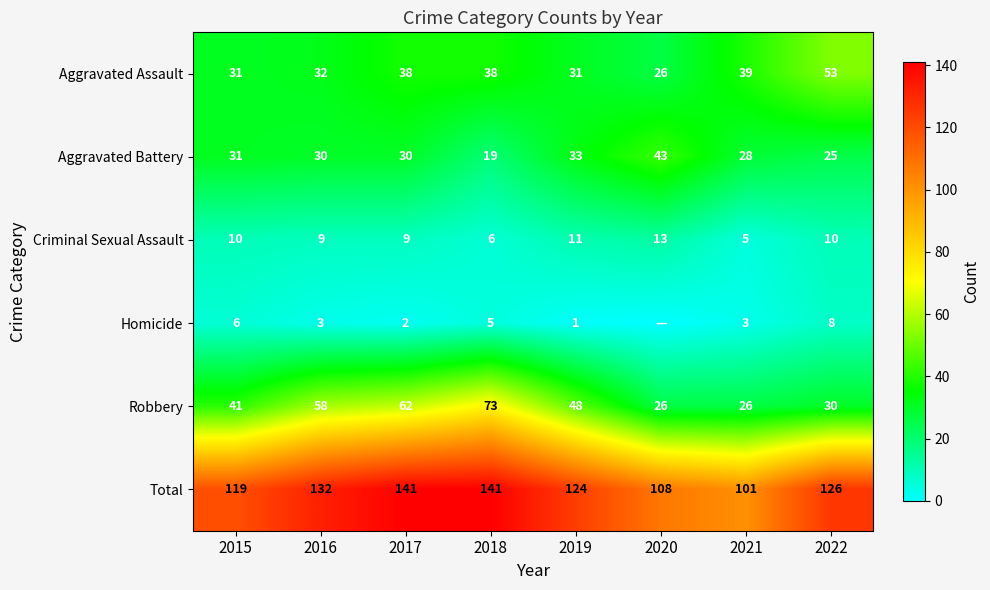

Is the value of Criminal Sexual Assault at 2016 greater than the value of Aggravated Assault at 2017?

No